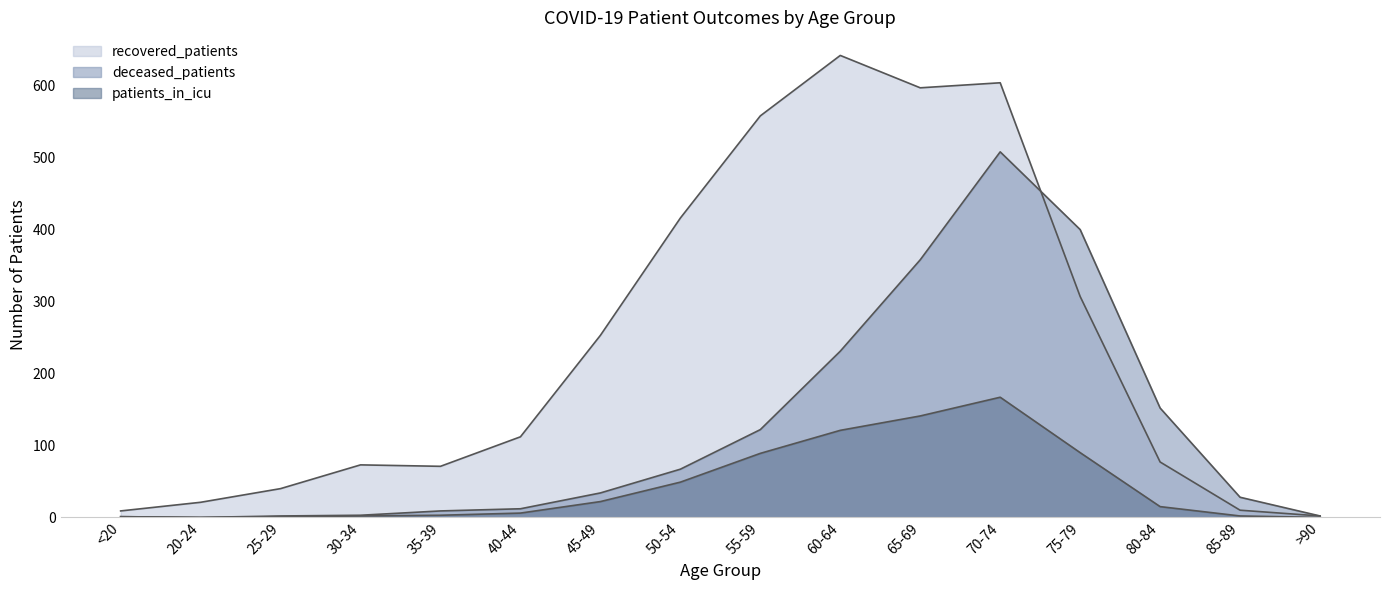

What is the sum of all patients_in_icu values?

709